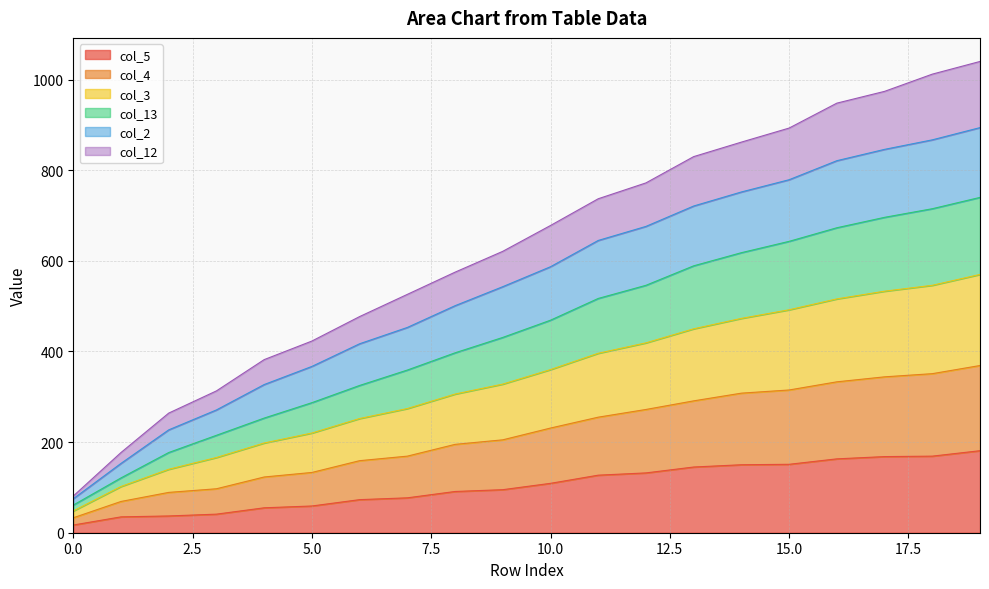

Does the chart have visible grid lines?

Yes